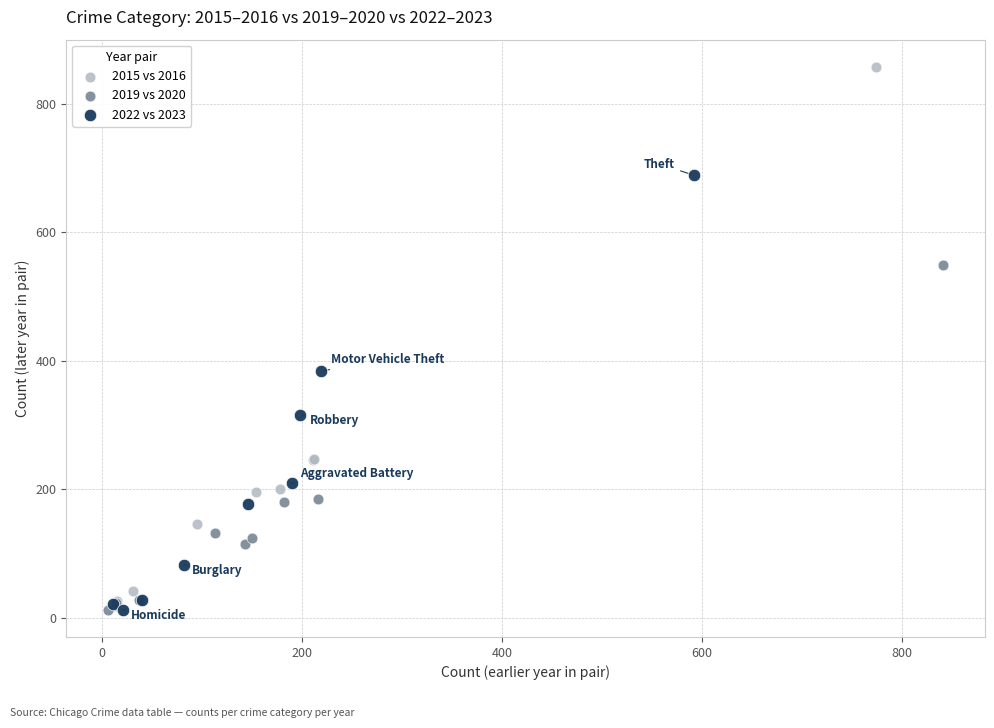

Which series contains the highest Y value?

2015 vs 2016